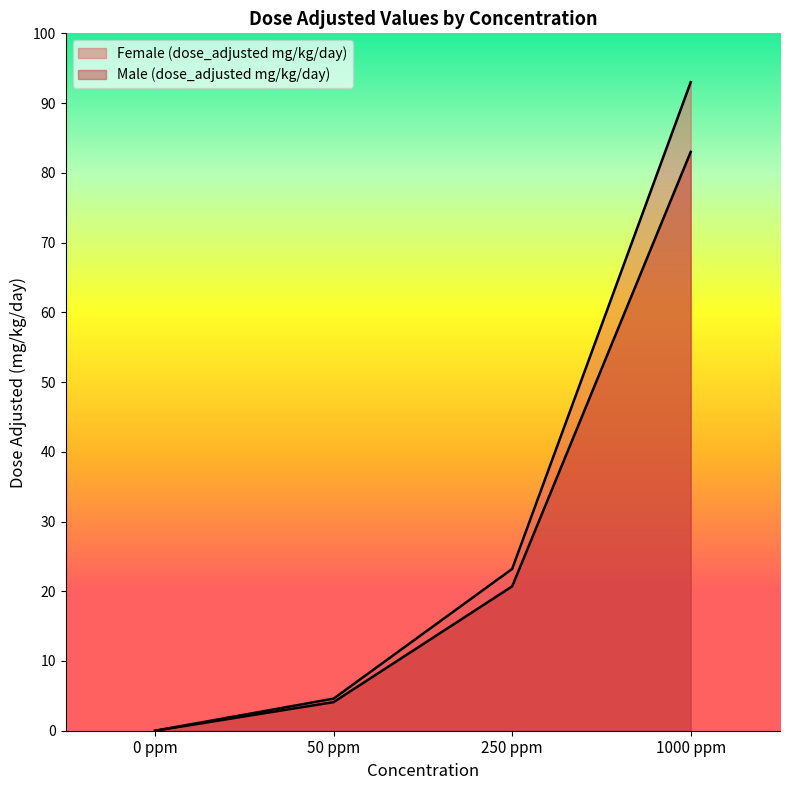

Rank the series at 50 ppm from highest to lowest value.

Female (dose_adjusted mg/kg/day), Male (dose_adjusted mg/kg/day)